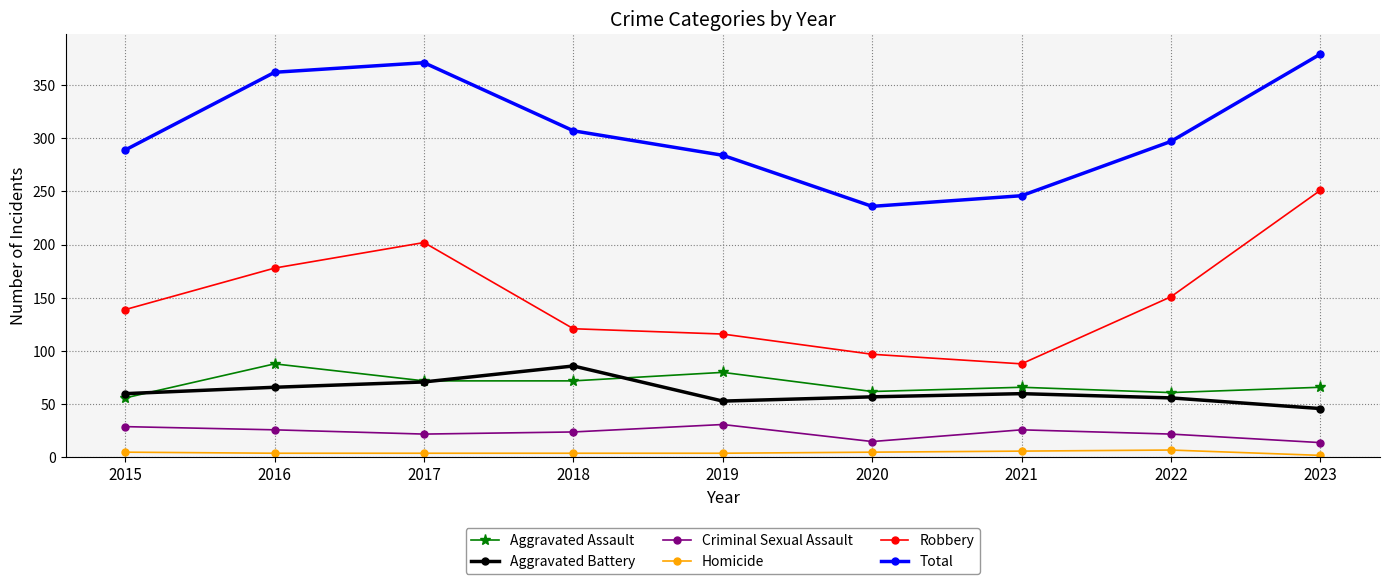

True or false: Robbery has a value of 88 at 2021.

True